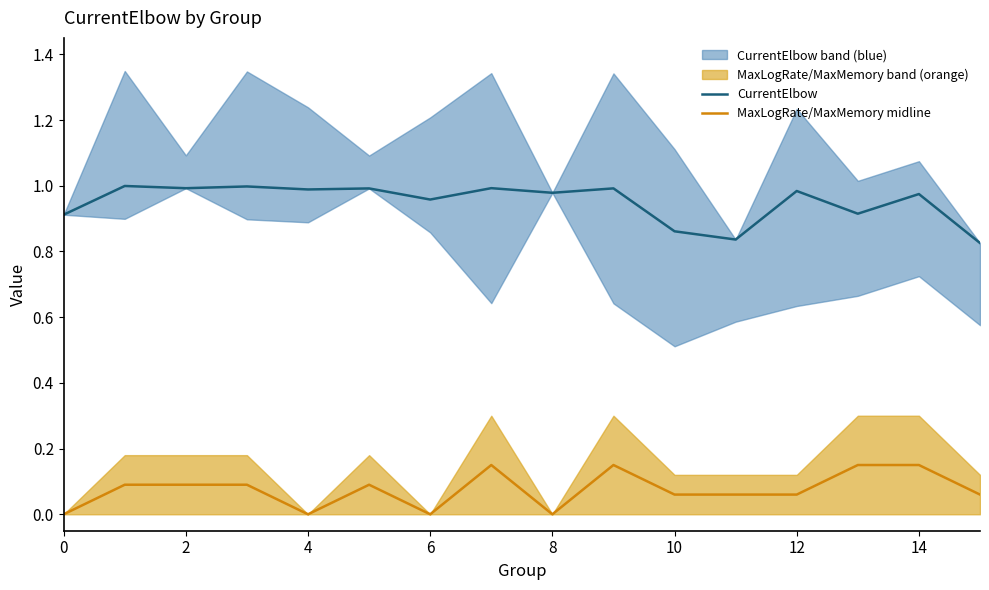

The MaxLogRate/MaxMemory midline series shows 0.2 at 14. True or false?

False